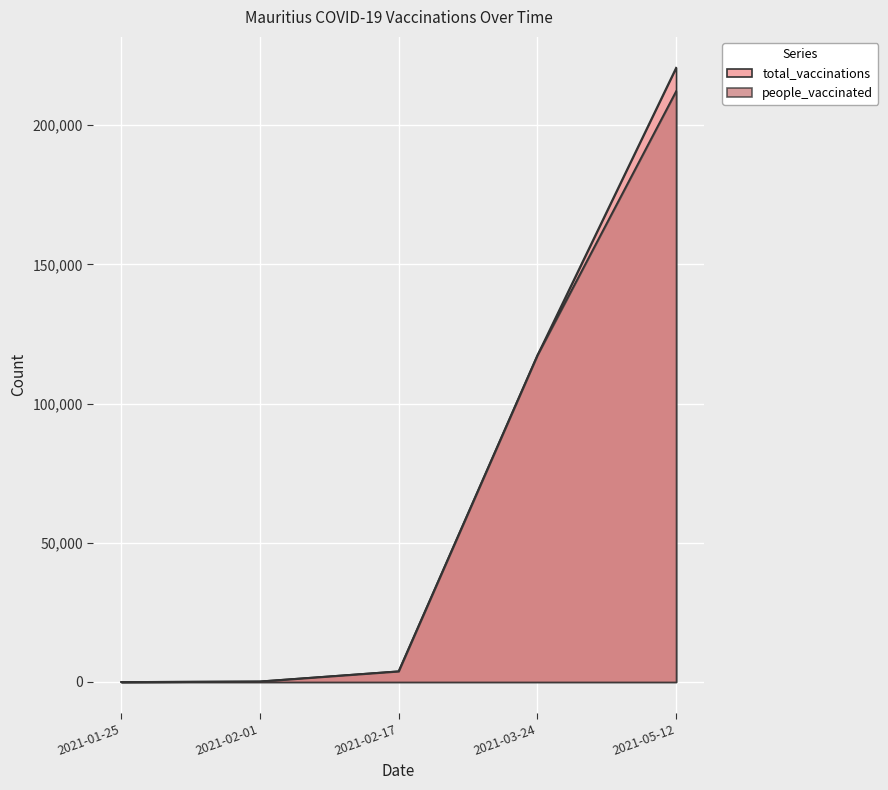

How many categories are shown in the chart?

5